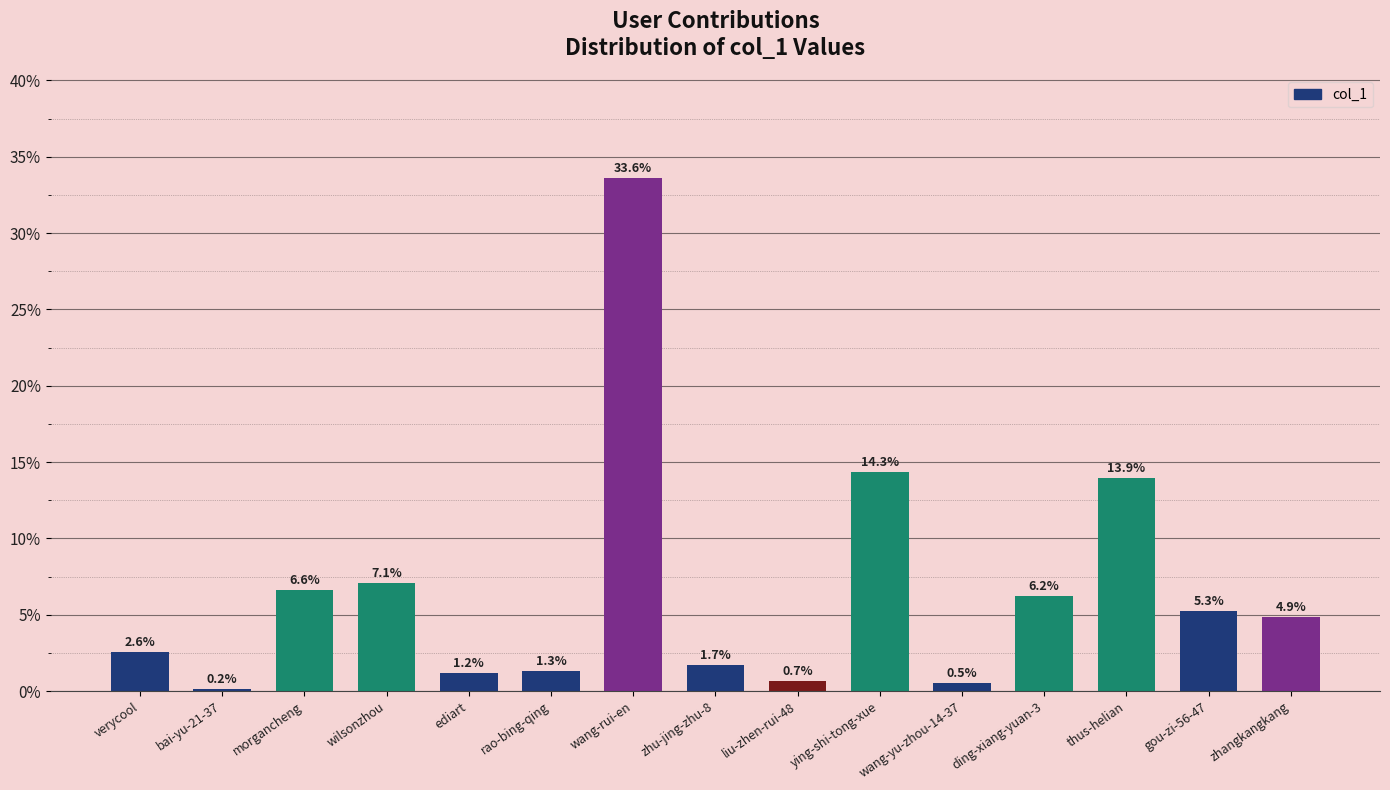

Rank the categories by value from highest to lowest.

wang-rui-en, ying-shi-tong-xue, thus-helian, wilsonzhou, morgancheng, ding-xiang-yuan-3, gou-zi-56-47, zhangkangkang, verycool, zhu-jing-zhu-8, rao-bing-qing, ediart, liu-zhen-rui-48, wang-yu-zhou-14-37, bai-yu-21-37